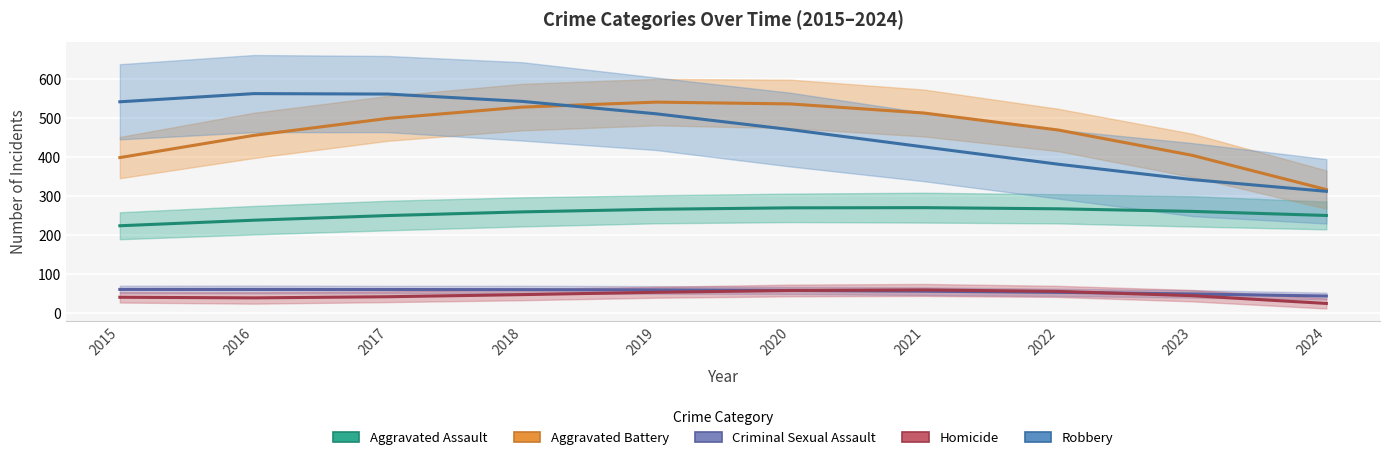

The Criminal Sexual Assault series shows 52 at 2022. True or false?

True